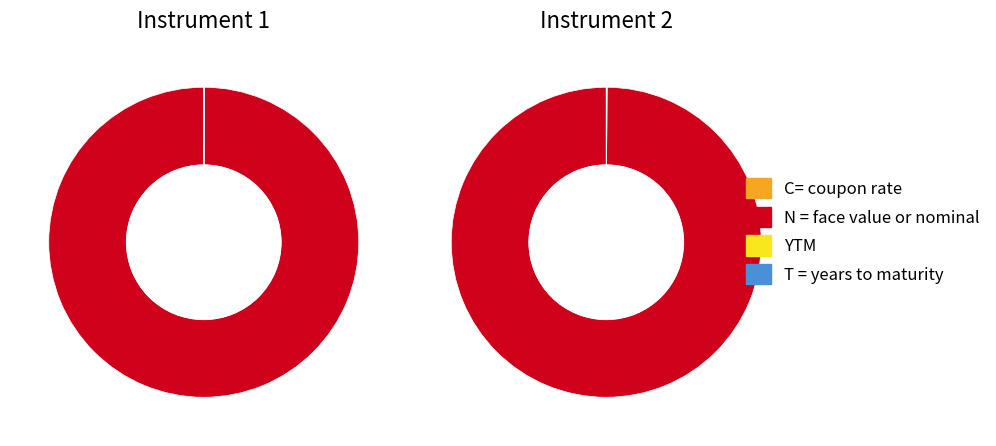

What percentage is the N = face value or nominal slice, to the nearest percent?

100%